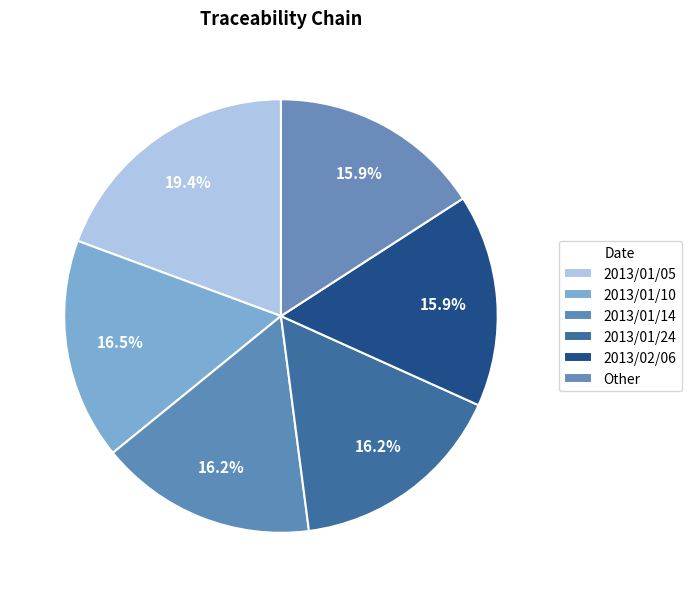

What percentage is the 2013/01/14 slice, to the nearest percent?

16%